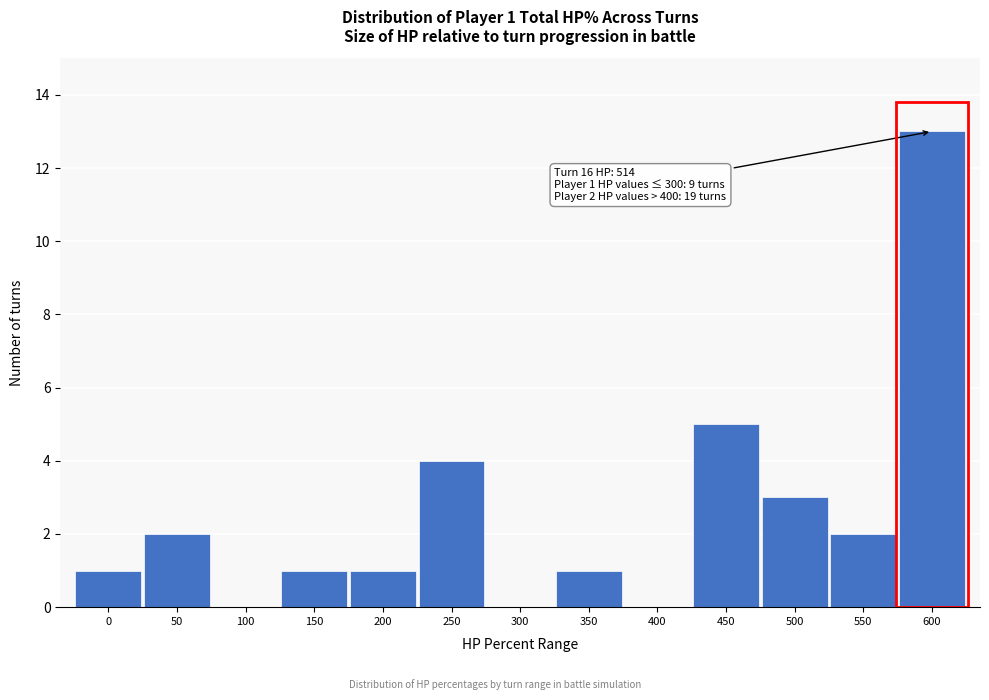

Reading left to right, extract all data points from this chart.

0=1	50=2	100=0	150=1	200=1	250=4	300=0	350=1	400=0	450=5	500=3	550=2	600=13